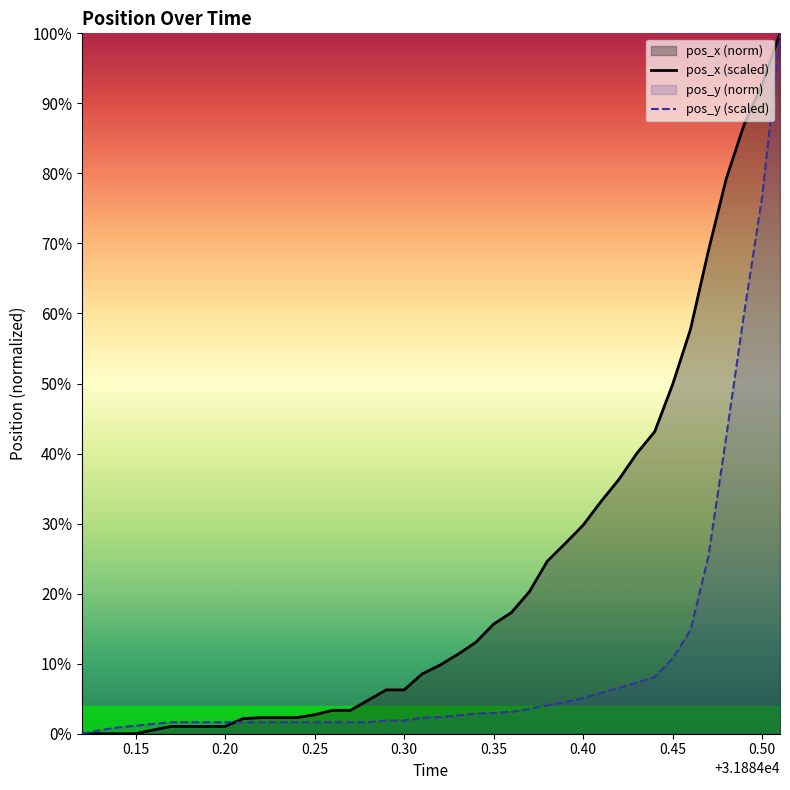

Rank the series by their average value, from highest to lowest.

pos_x (scaled), pos_y (scaled)